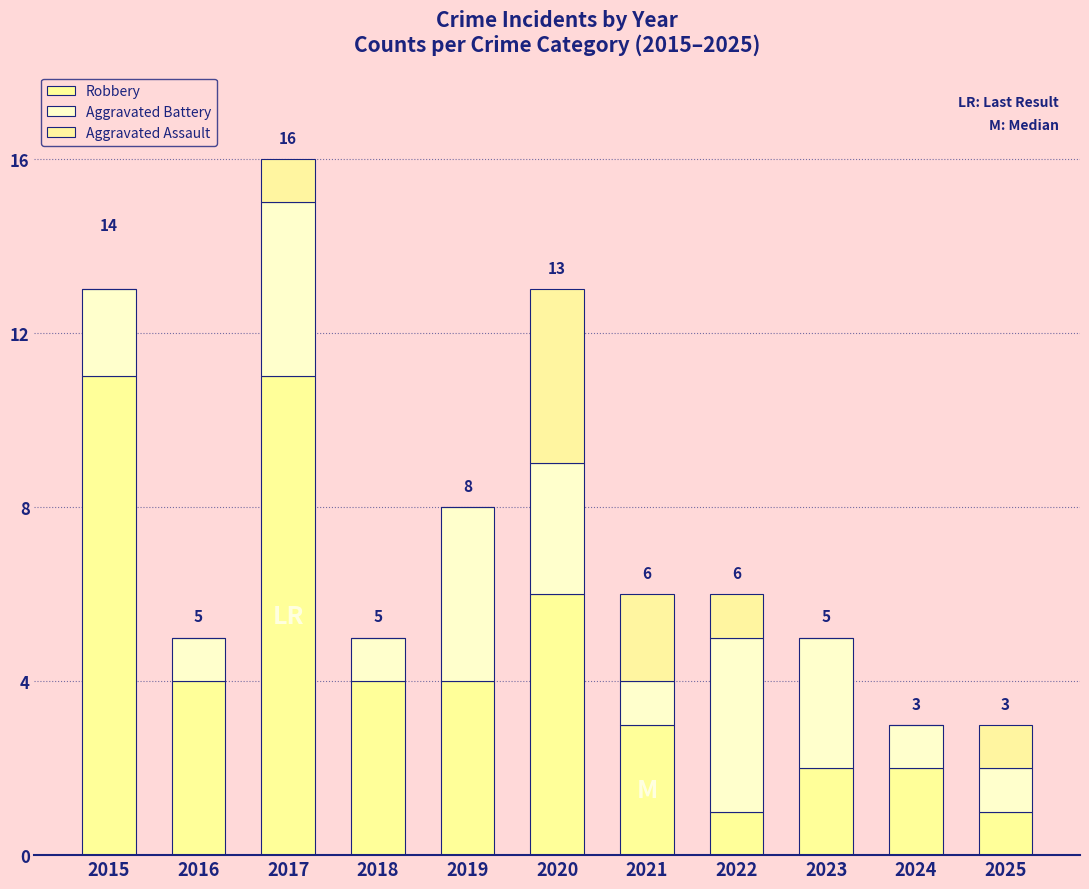

How many series are shown in this chart?

3